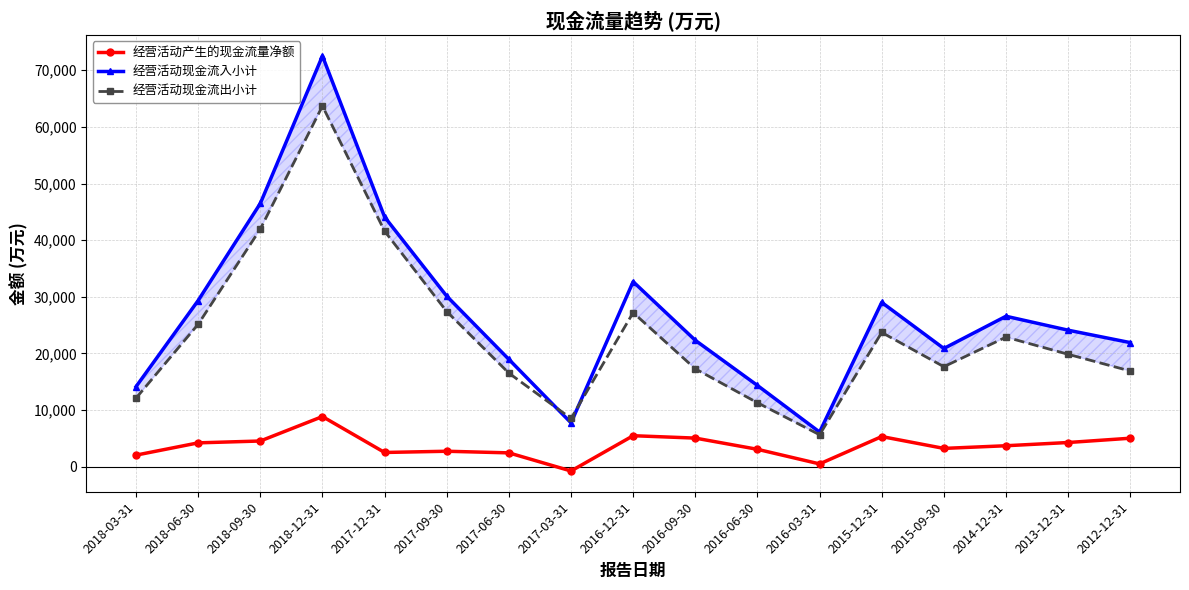

Rank the series by their average value, from lowest to highest.

经营活动产生的现金流量净额, 经营活动现金流出小计, 经营活动现金流入小计